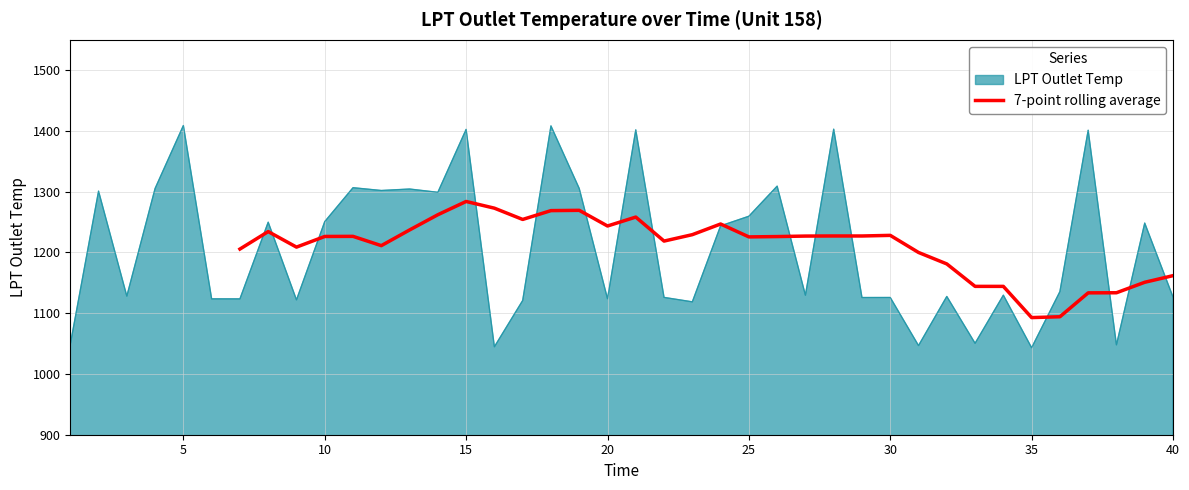

What is the difference between the maximum and second lowest values?

189.8